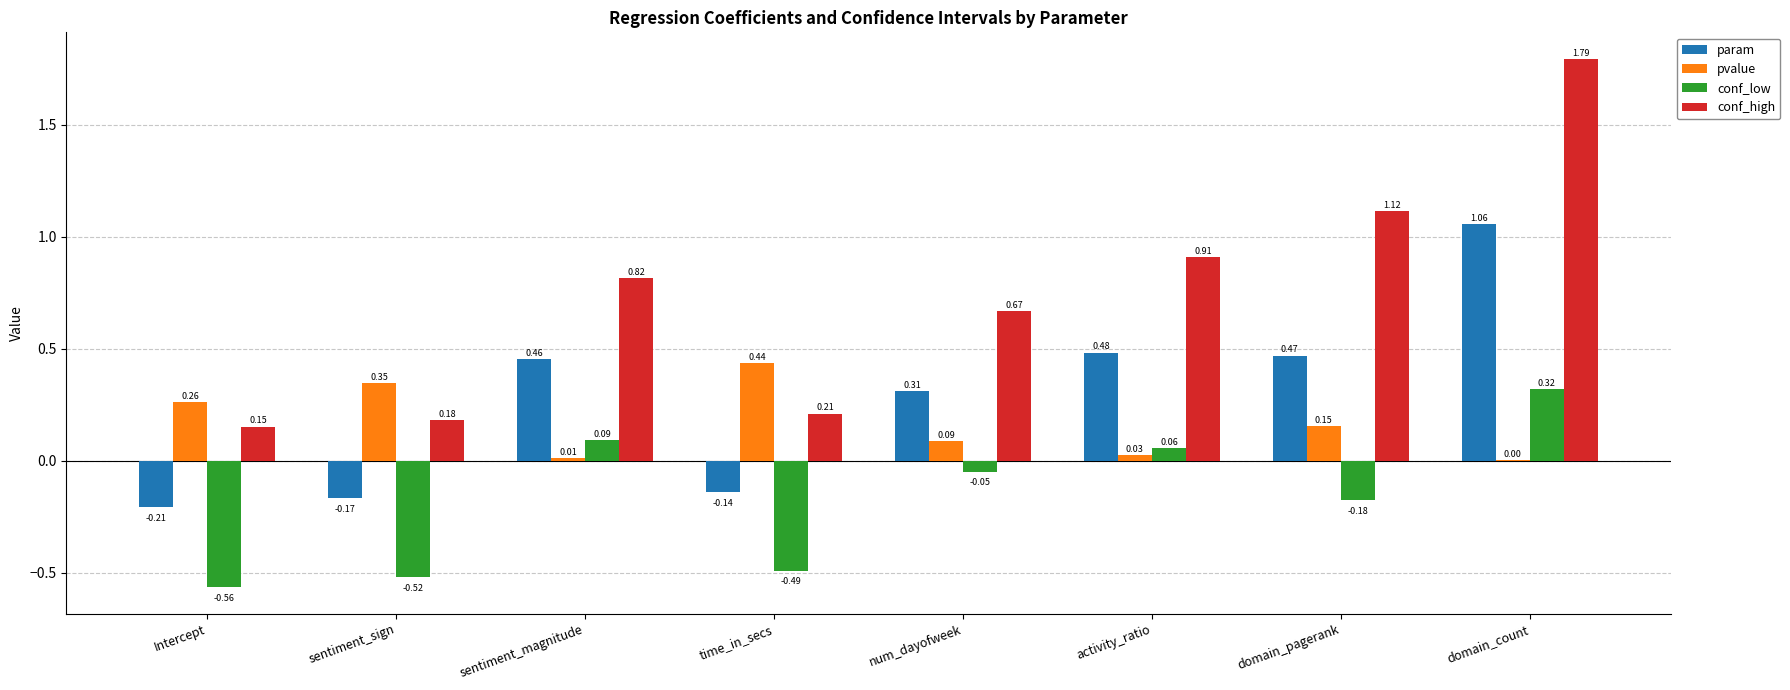

Which label corresponds to the largest value in the chart?

domain_count